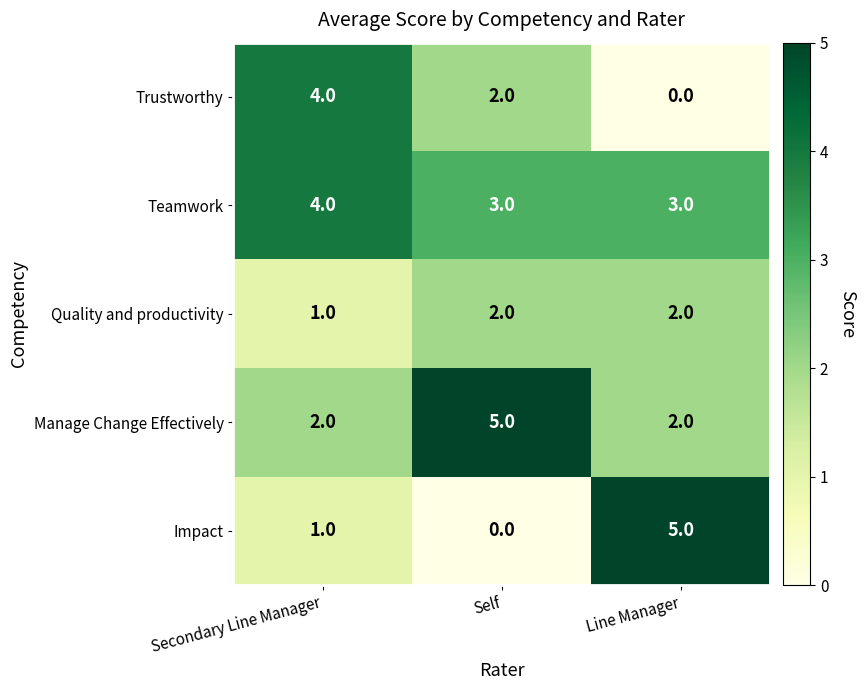

What is the total value across all series at Secondary Line Manager?

12